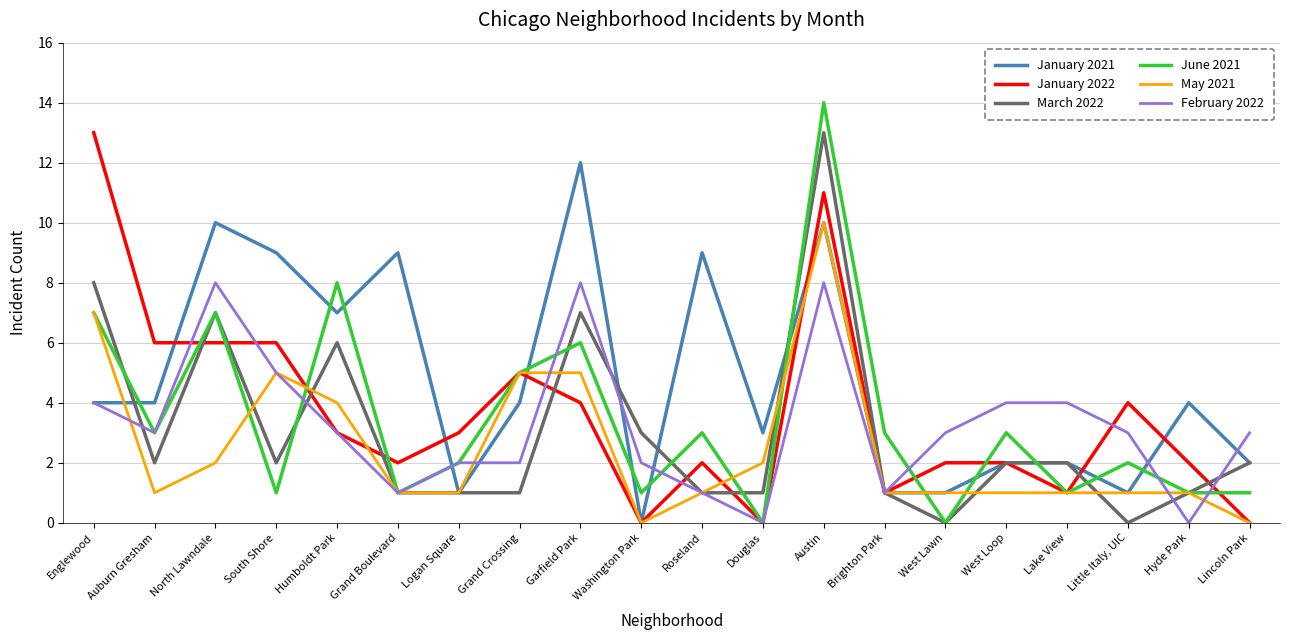

What position from the right is Douglas?

9